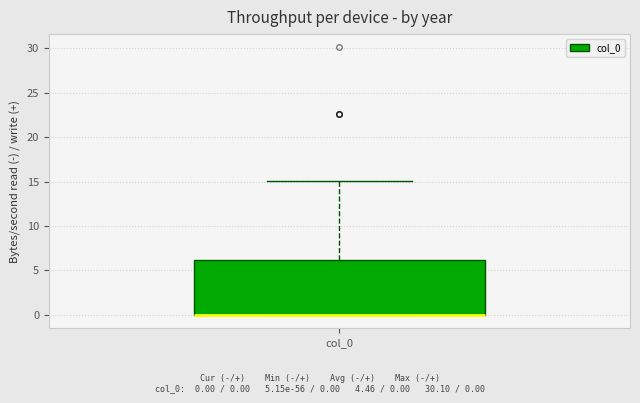

Read this box plot against the y-axis: the position of the median line, the range covered by the box, and the ends of both whiskers. The values are not printed on the chart, so give them approximately, as read against the axis.

median 0 (drawn on the box's lower edge), box 0 to 6, whiskers 0 to 15